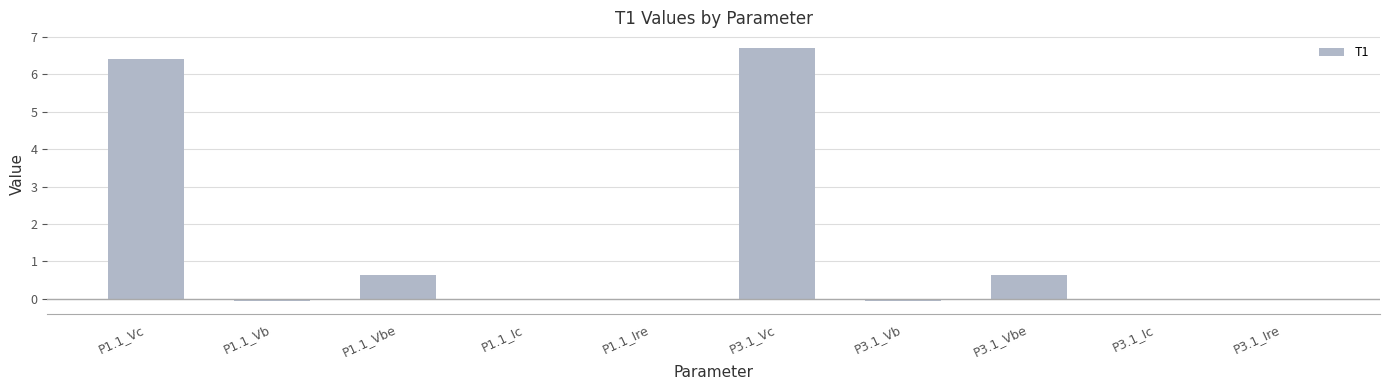

How many data points does each series have?

10